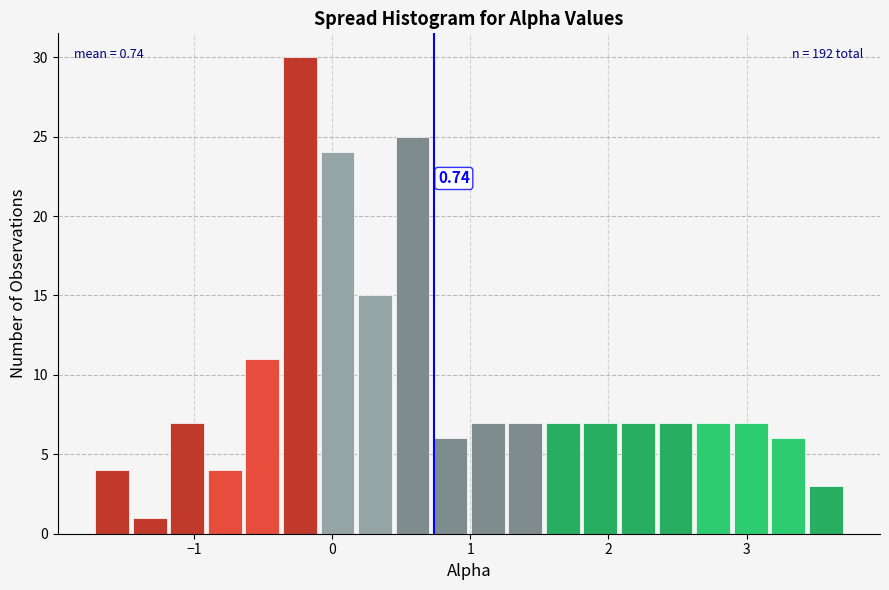

Around what value on the x-axis is the tallest bar? Give the approximate position of its centre, as read against the axis.

-0.2